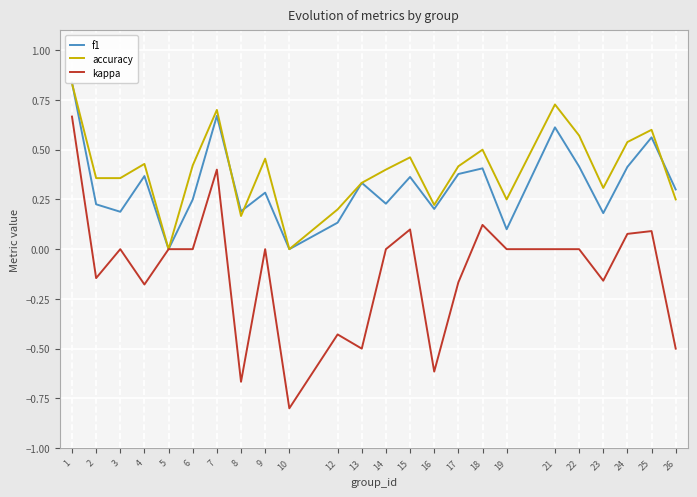

How many data points in f1 are above 0?

22